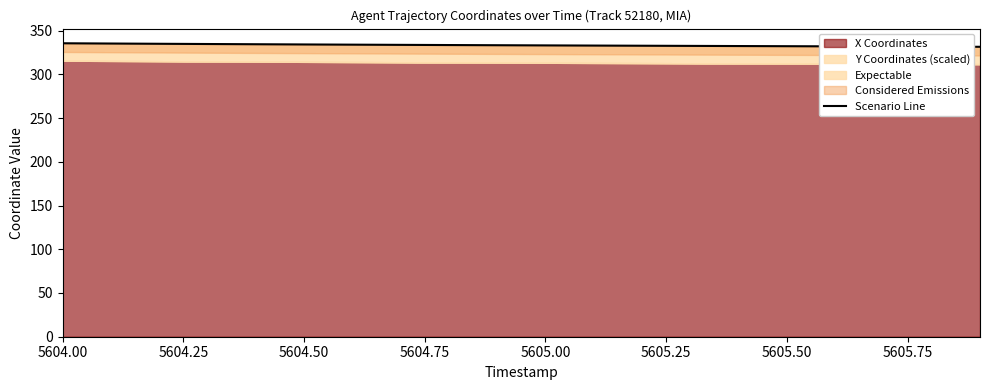

The chart shows a value of 485.0 at 13. True or false?

False